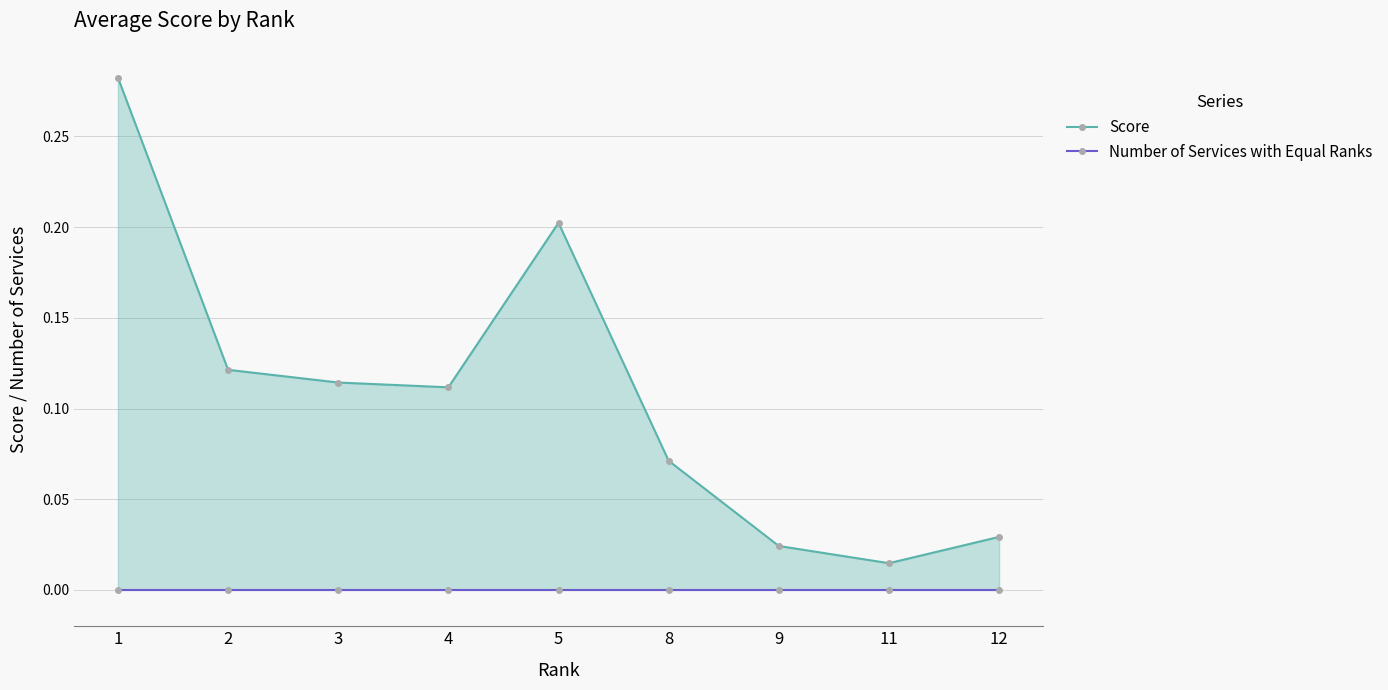

What is the total value across all series at 3?

0.1